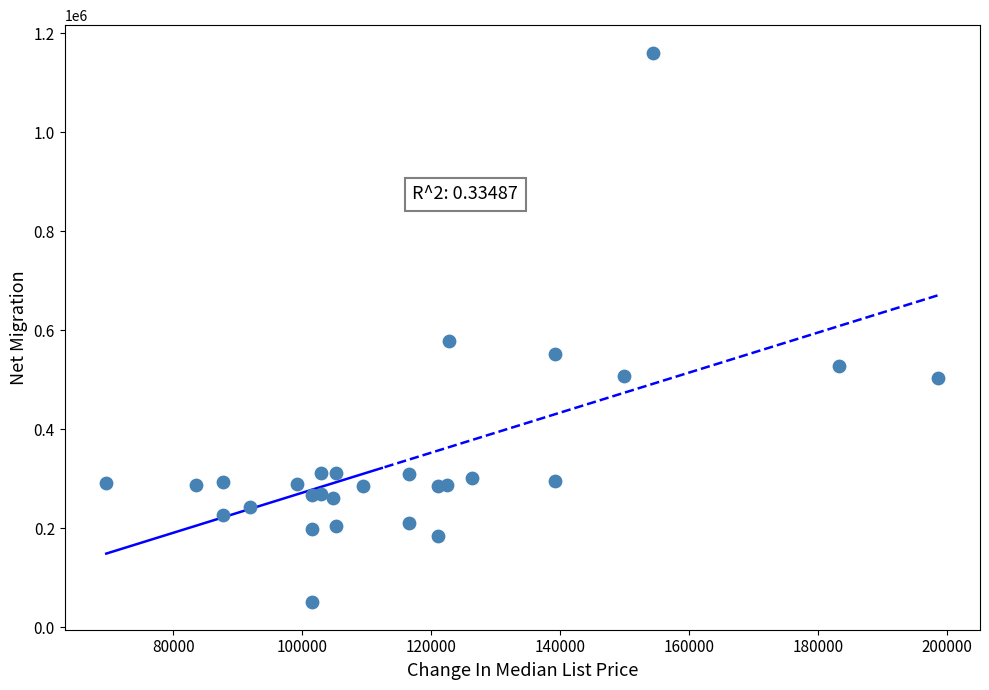

What Y value in the scatter plot is closest to 605850?

578200